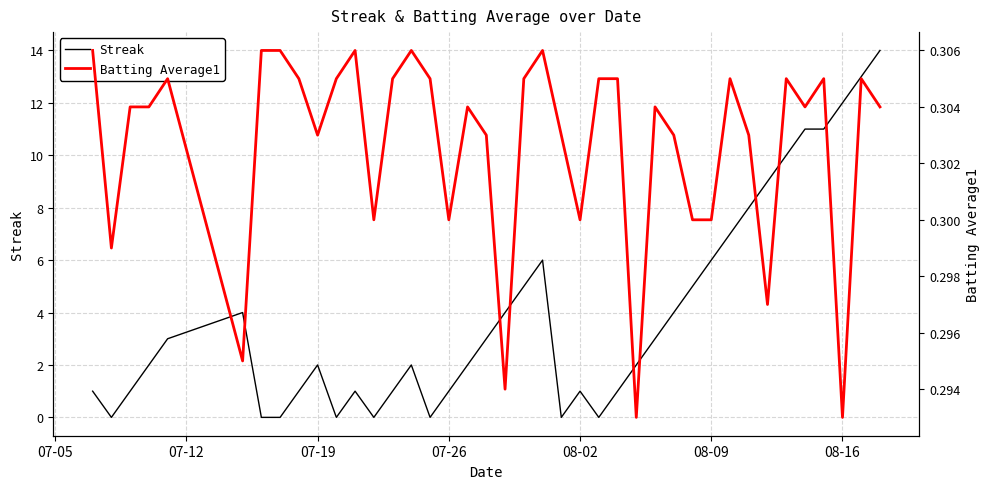

True or false: Streak has a value of 6 at 08-09.

True